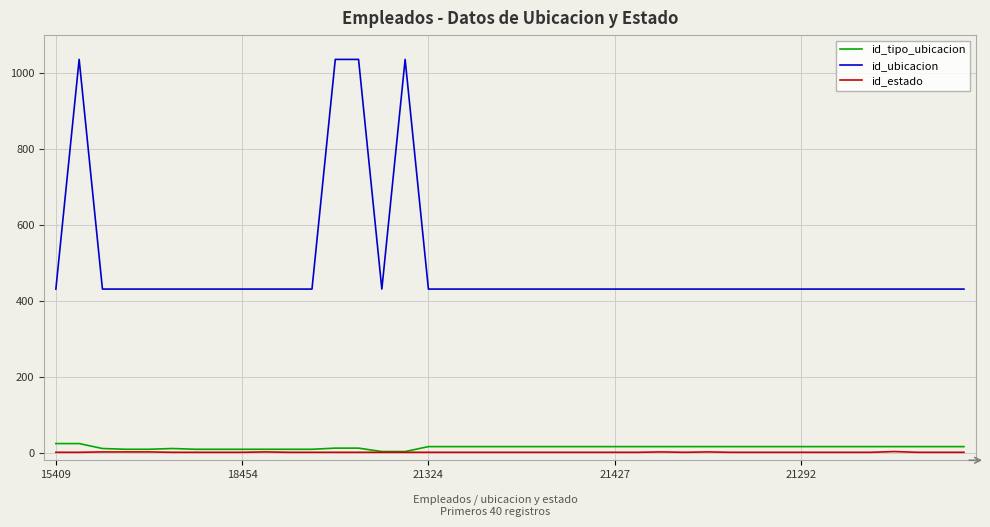

What is the difference between the second highest and minimum values in the id_estado series?

1